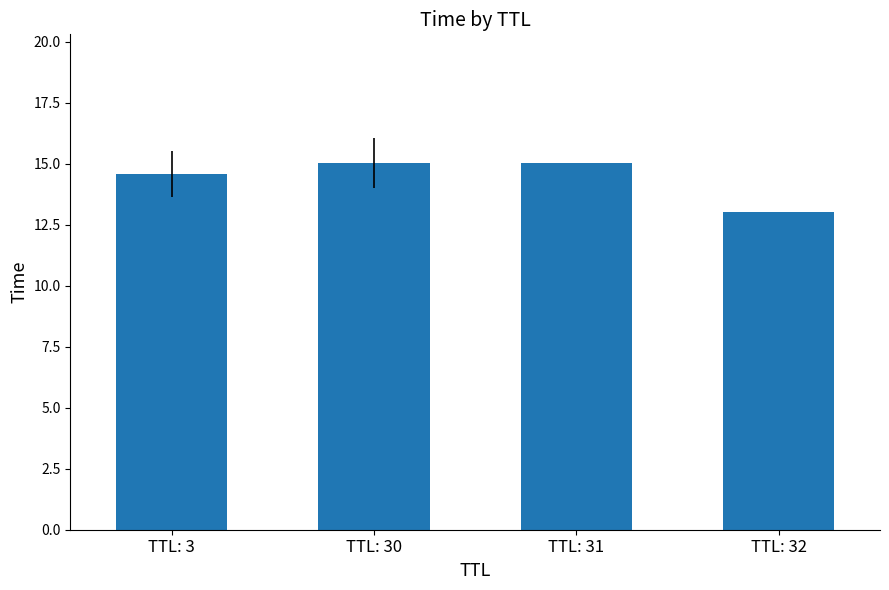

What is the value of the 3rd bar from the left?

15.0